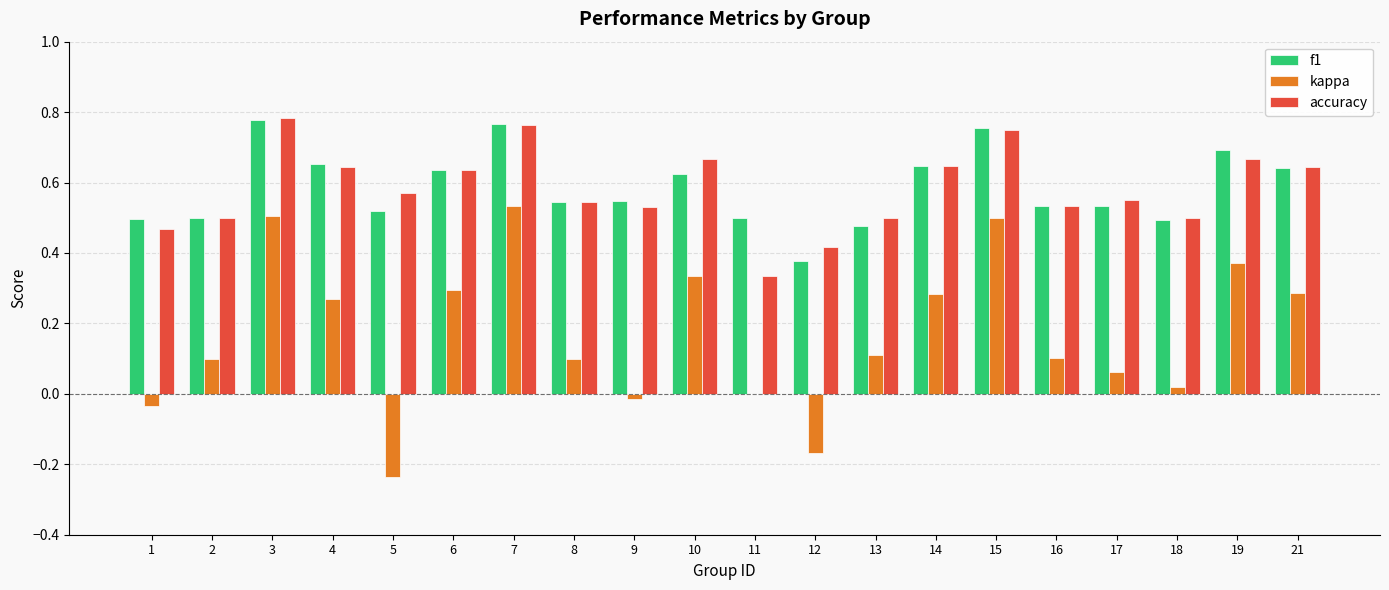

What is the total value across all series at 4?

1.6